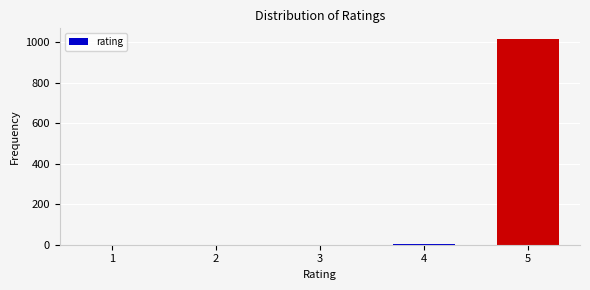

What is the sum of all values?

1025